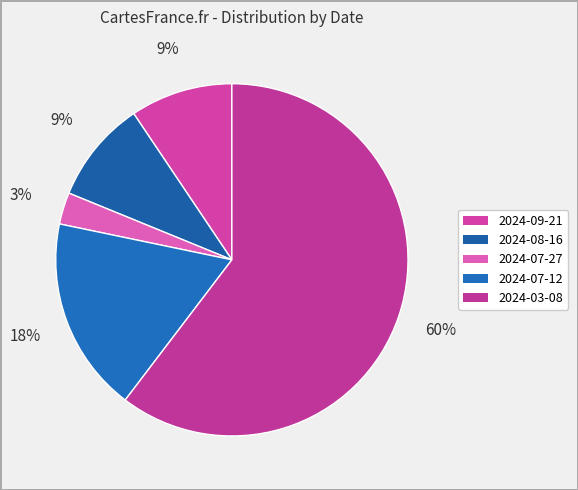

How much of the chart is everything except 2024-09-21?

90.6%